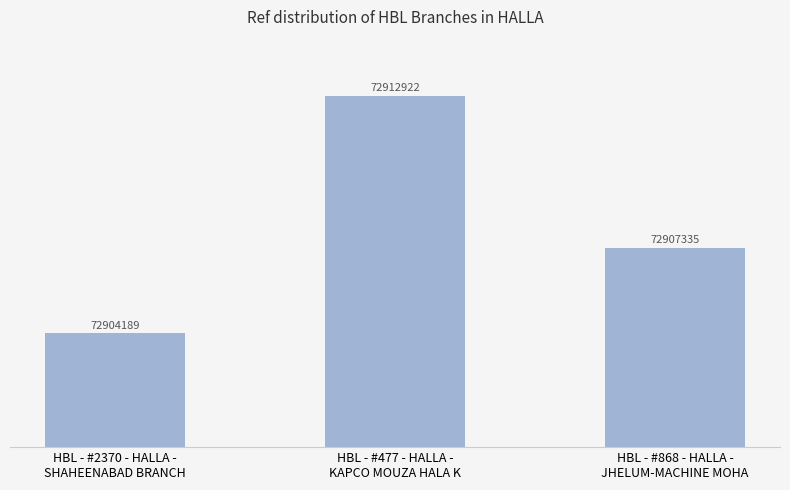

Reading right to left, extract all data points from this chart.

HBL - #868 - HALLA -
JHELUM-MACHINE MOHA=72907335	HBL - #477 - HALLA -
KAPCO MOUZA HALA K=72912922	HBL - #2370 - HALLA -
SHAHEENABAD BRANCH=72904189